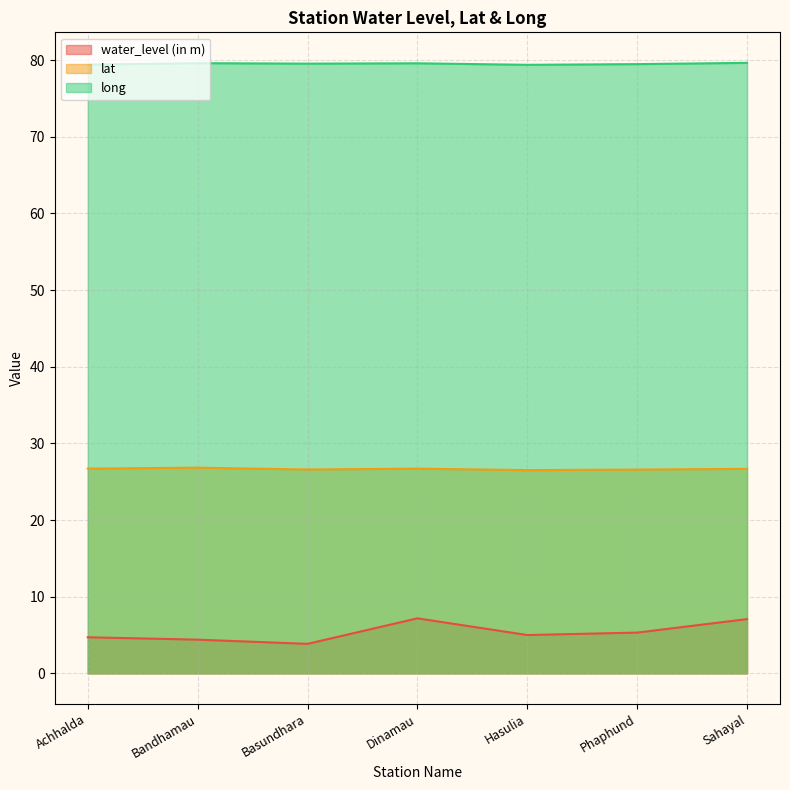

How many lines are shown in the chart?

3